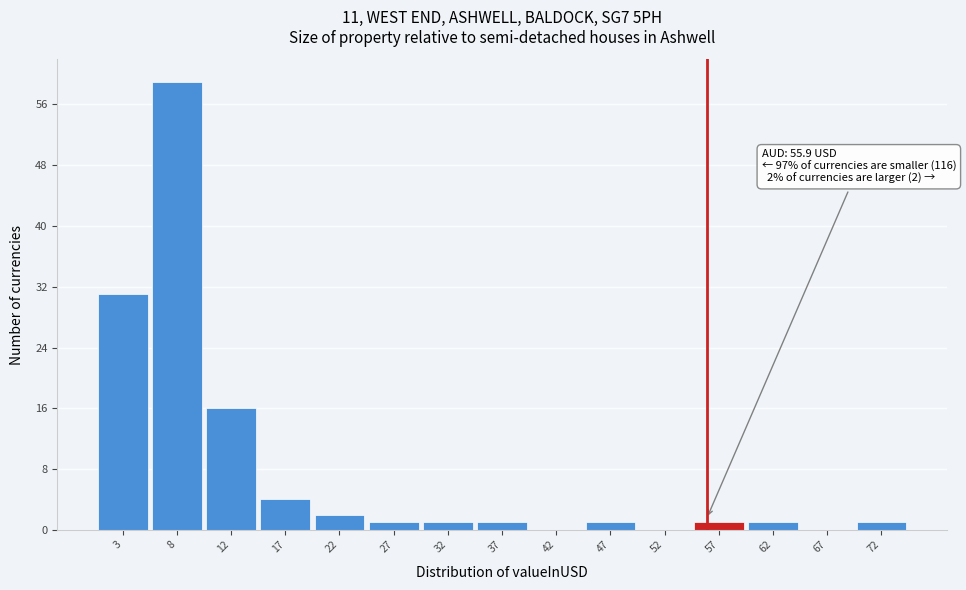

Which range on the x-axis has the tallest bar?

5.0 to 10.0